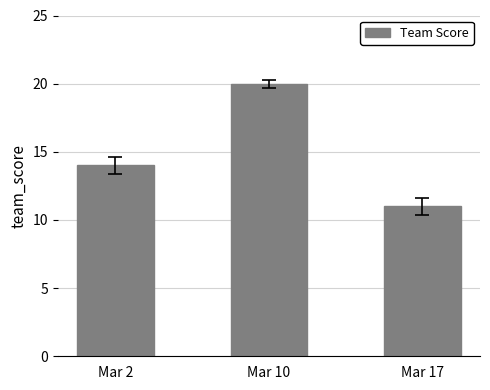

Reading left to right, what are all the values shown in this chart?

14	20	11